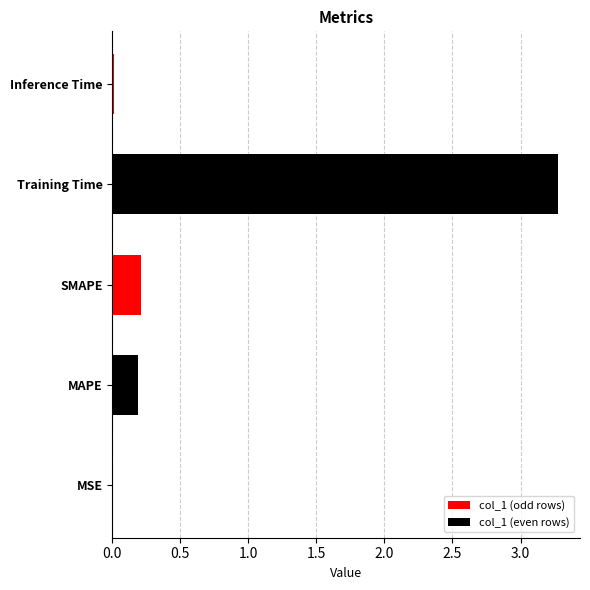

Which has a higher value, 1.5 or 0.5?

1.5